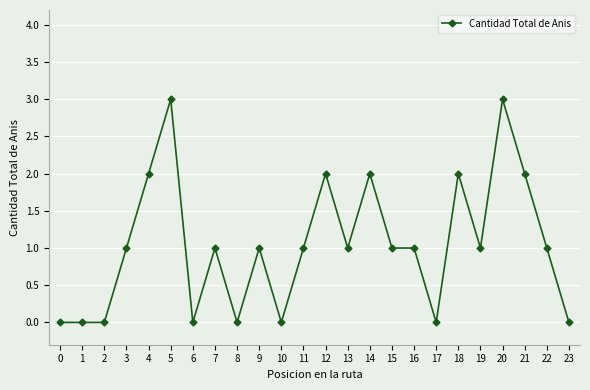

What is the value of the 14th point from the left?

1